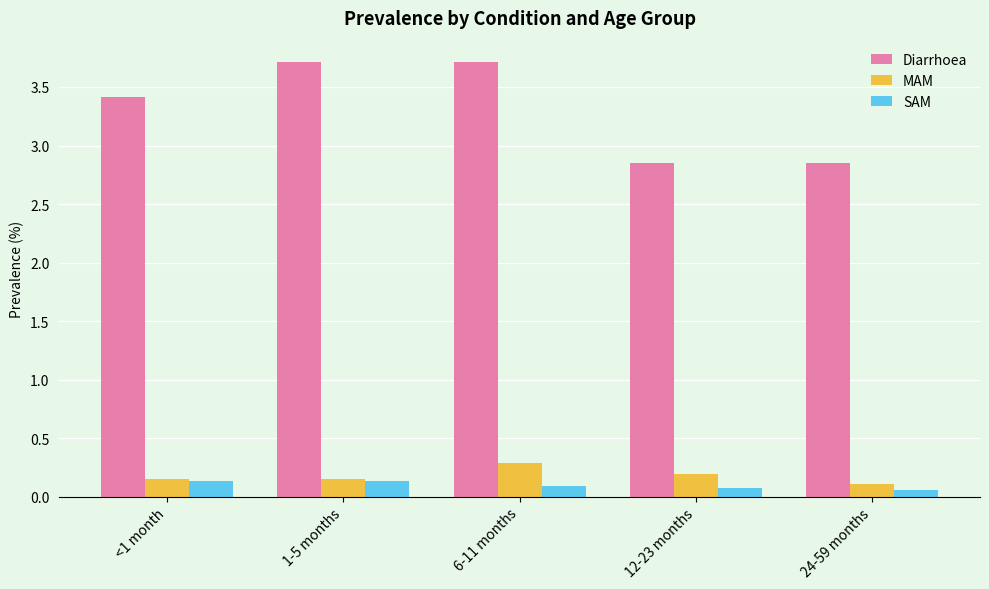

Is the value of SAM at 6-11 months greater than the value of MAM at 6-11 months?

No